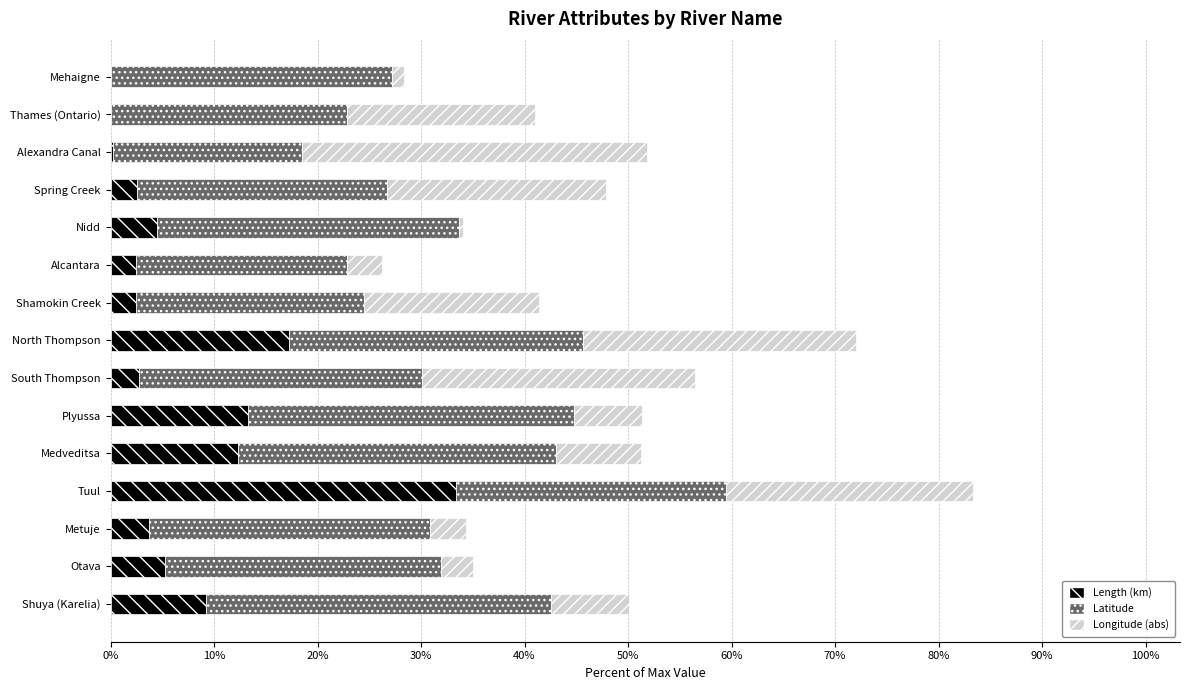

What are all the series names shown in the legend?

Length (km), Latitude, Longitude (abs)